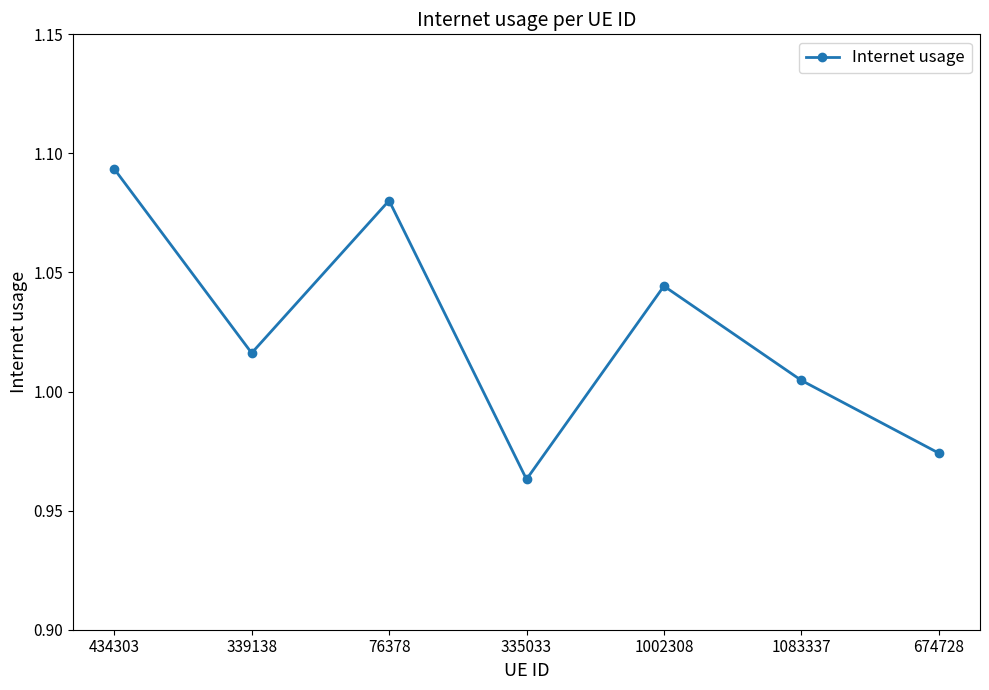

Which has a higher value, 76378 or 674728?

76378